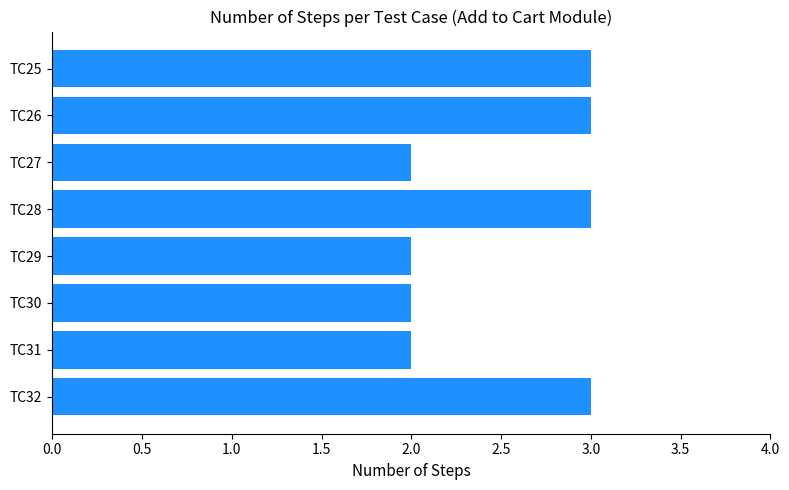

Does the chart contain any negative values?

No